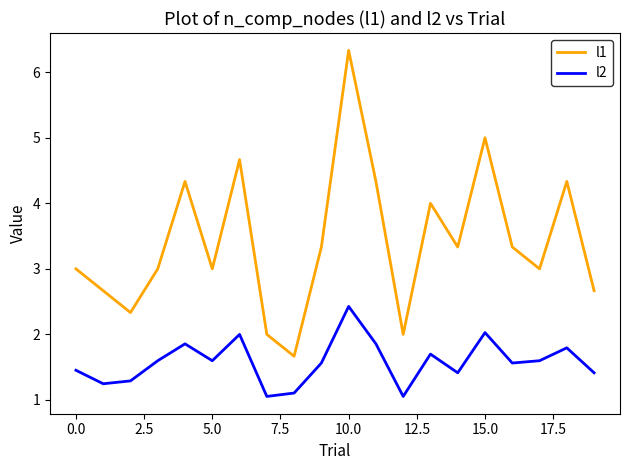

Does the chart display data point markers on the line(s)?

No